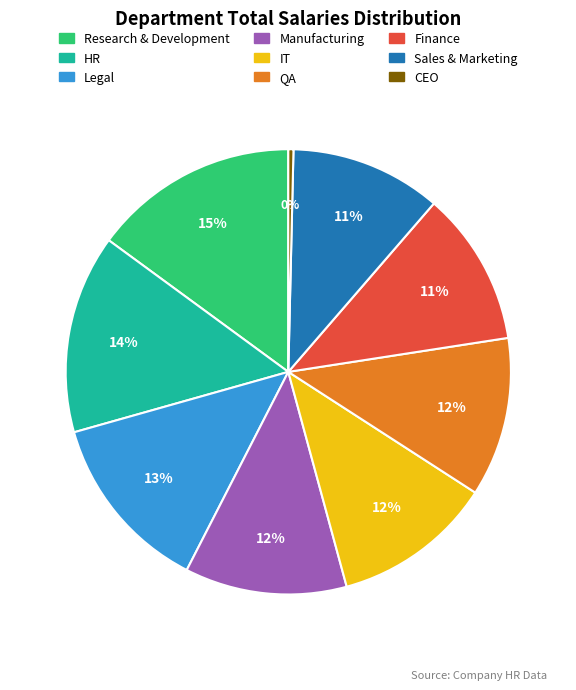

What percentage is the Research & Development slice, to the nearest percent?

15%